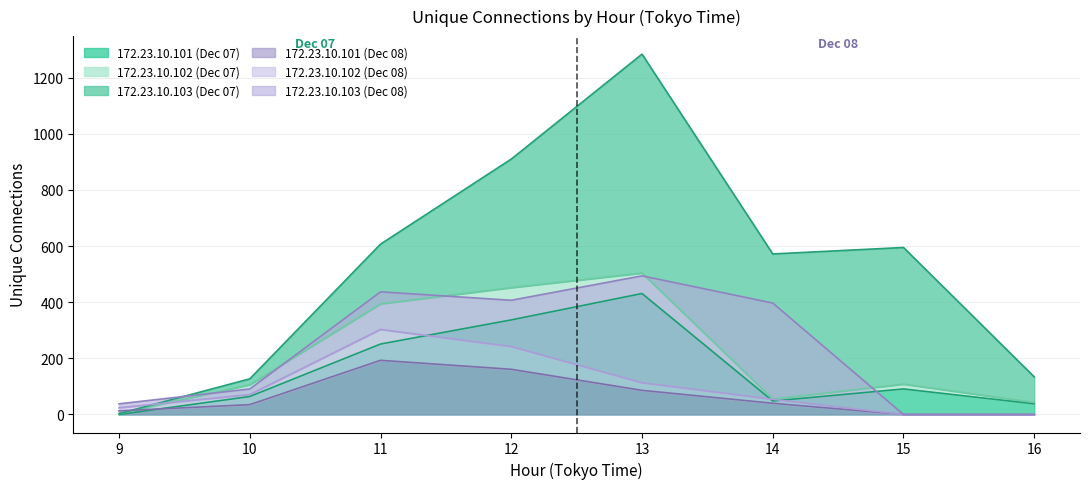

Is it true that 172.23.10.101 (Dec 08) equals 35 at 10?

True